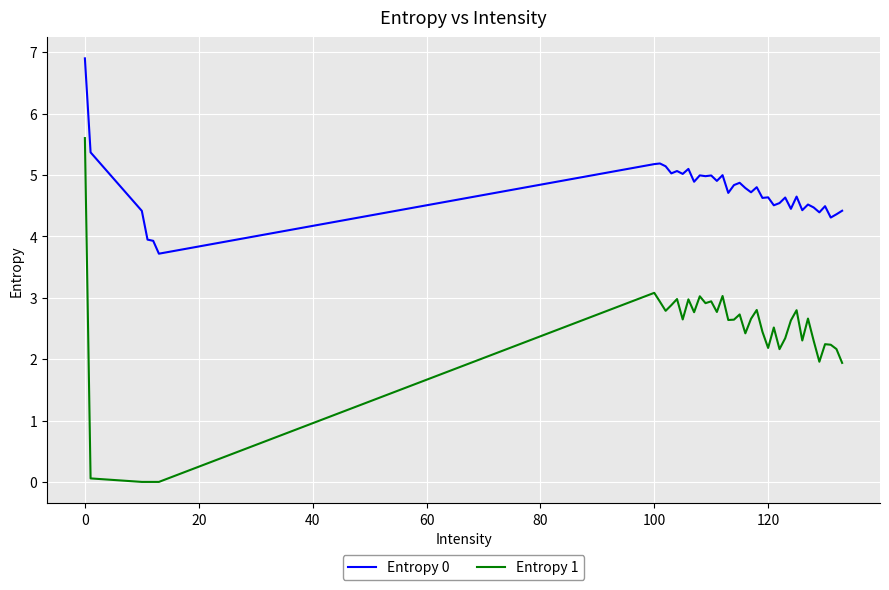

True or false: Entropy 0 and Entropy 1 intersect in this chart.

False